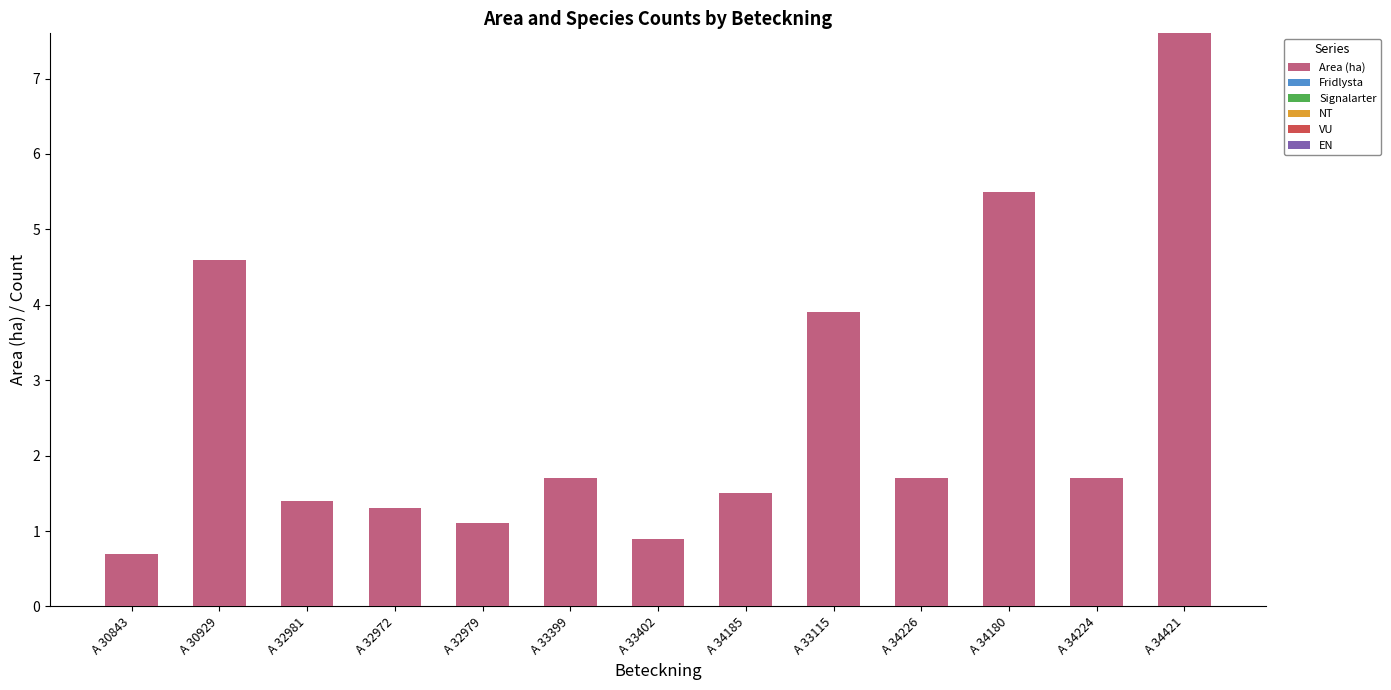

Which has a higher value, A 32981 or A 34421?

A 34421